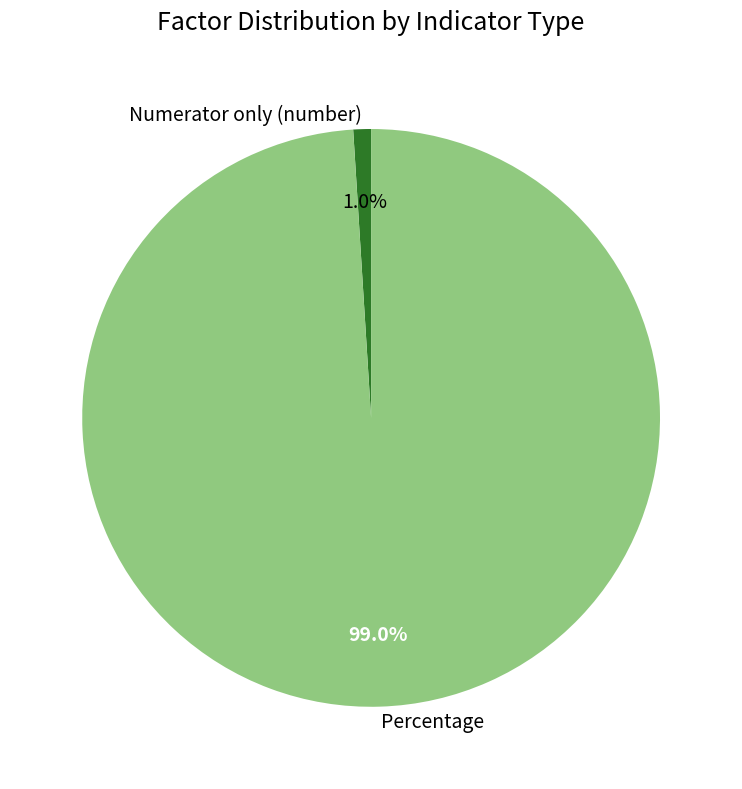

To the nearest percent, what is the combined percentage of Percentage and Numerator only (number)?

100%